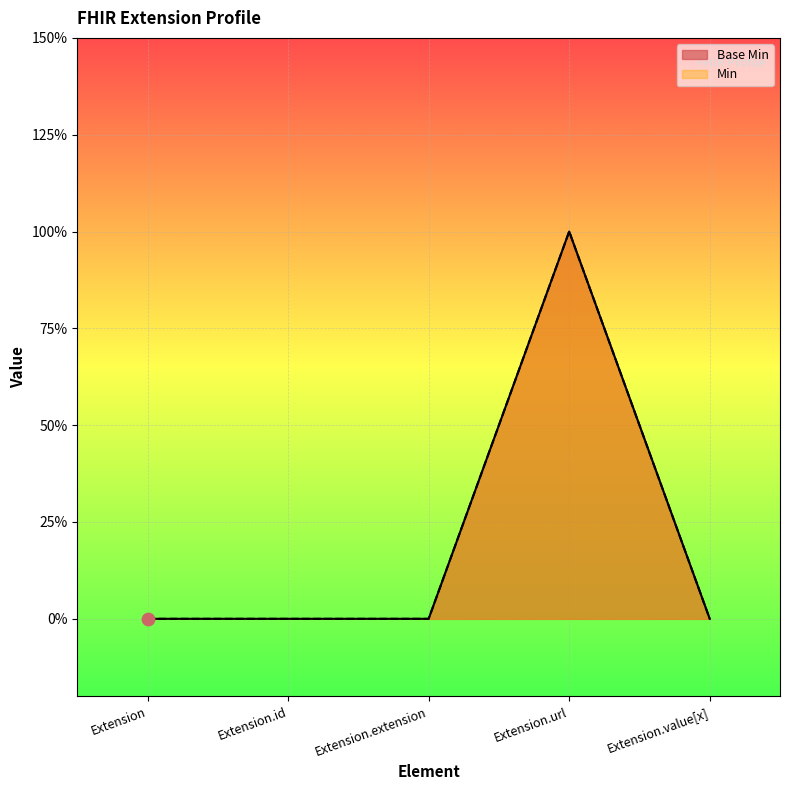

Which series has the largest Y range (max minus min)?

Base Min